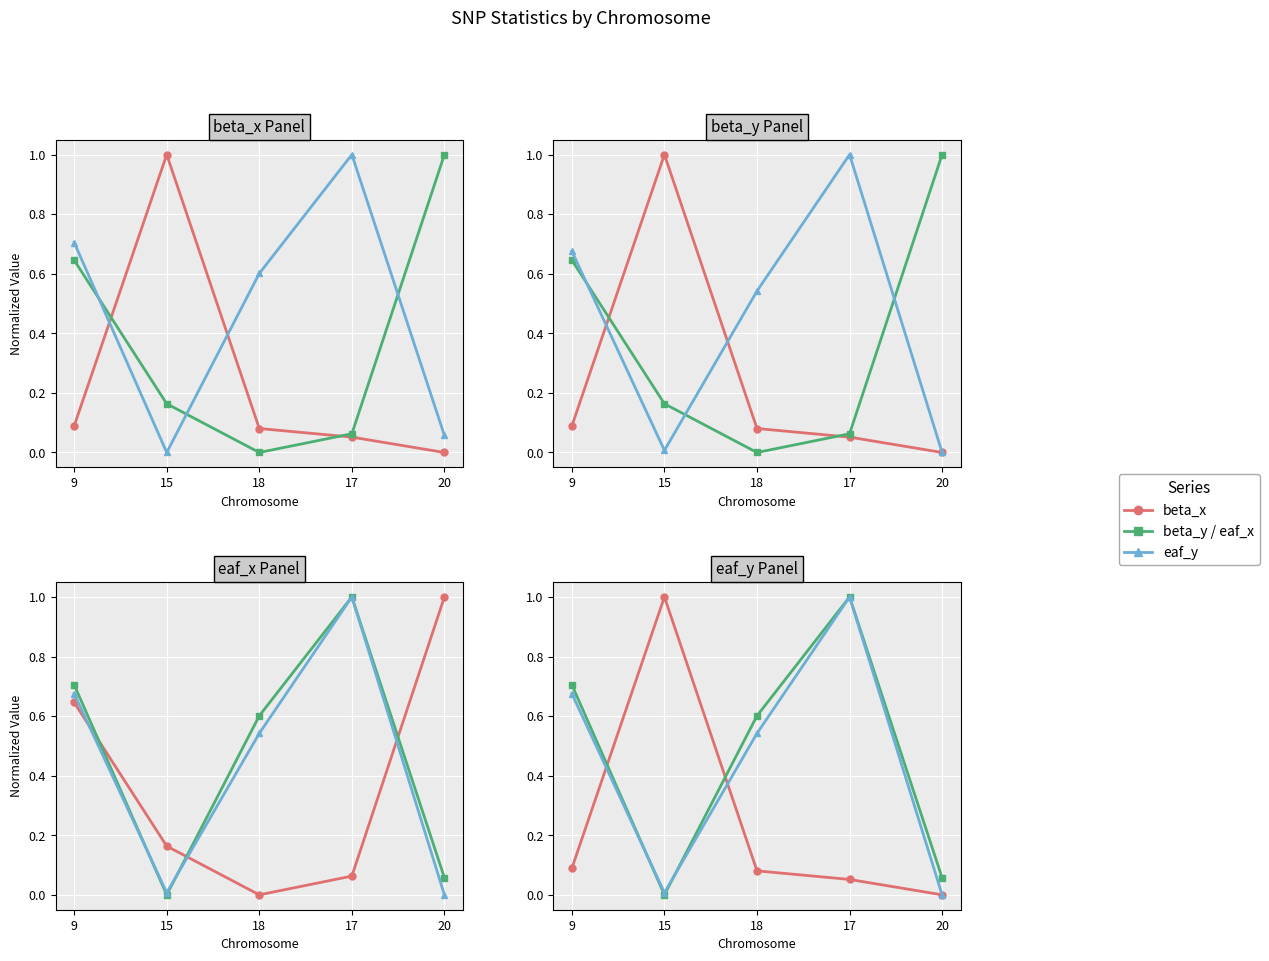

How many interior local peaks does the beta_x series have?

1